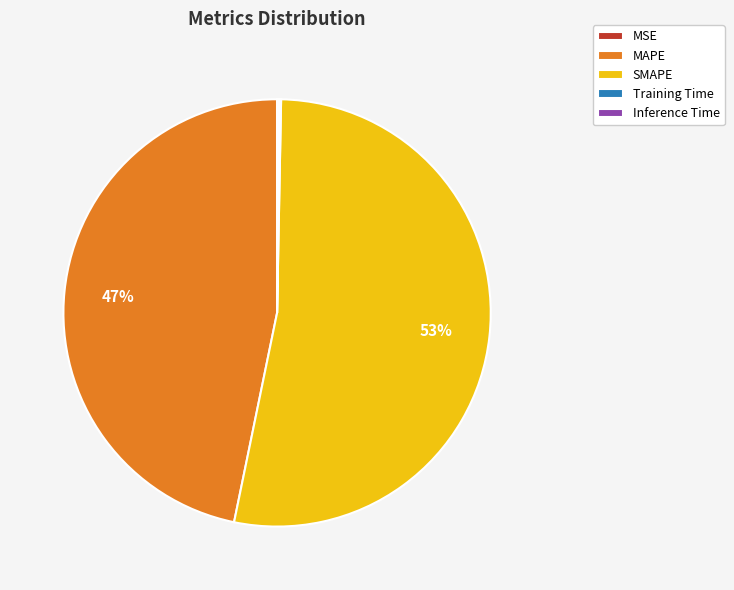

The MAPE slice represents 33% of the pie. True or false?

False